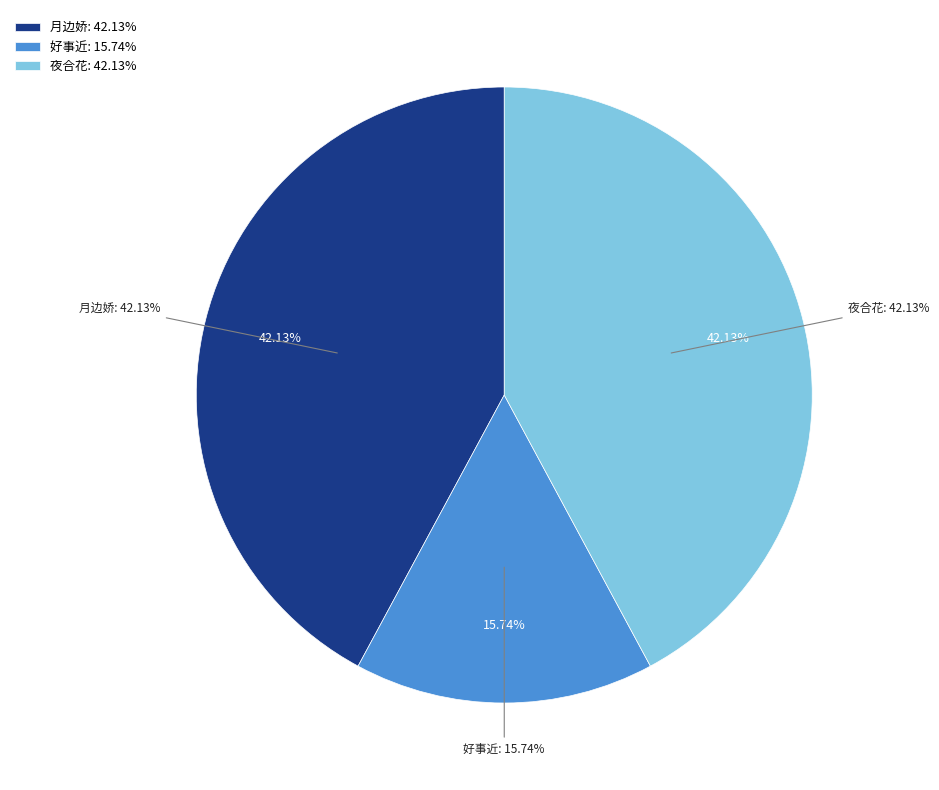

What percentage is NOT represented by 好事近·年前定华以西藏檀香见贻，今始燃之，感而成咏?

84.3%